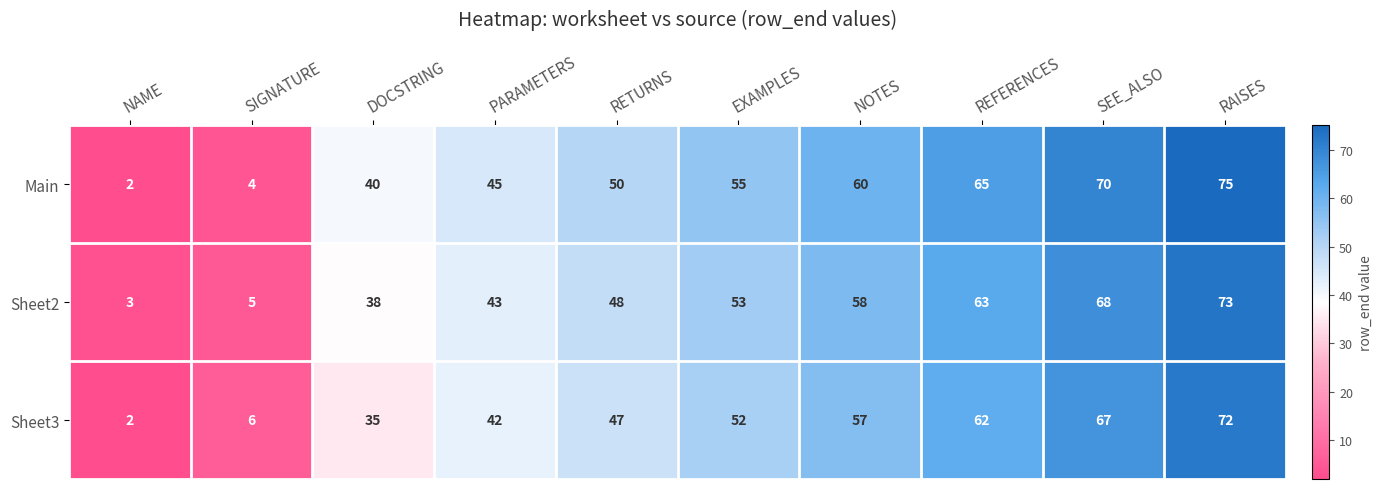

List the series in order of their peak value, lowest first.

Sheet3, Sheet2, Main